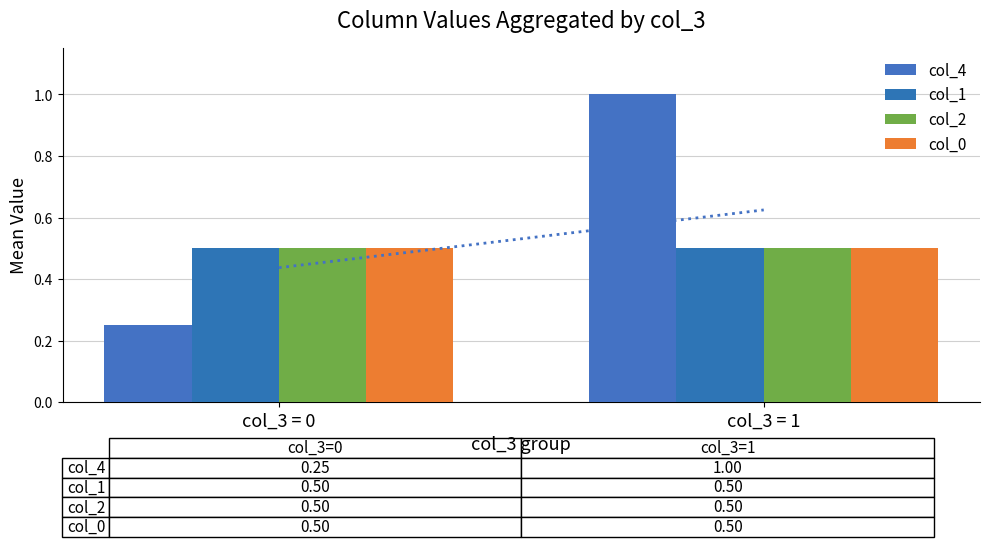

List the labels in order of col_0 value, smallest first.

col_3 = 0, col_3 = 1